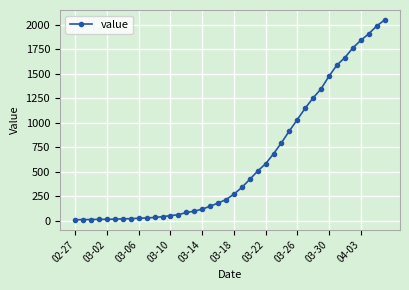

How many categories are shown in the chart?

40